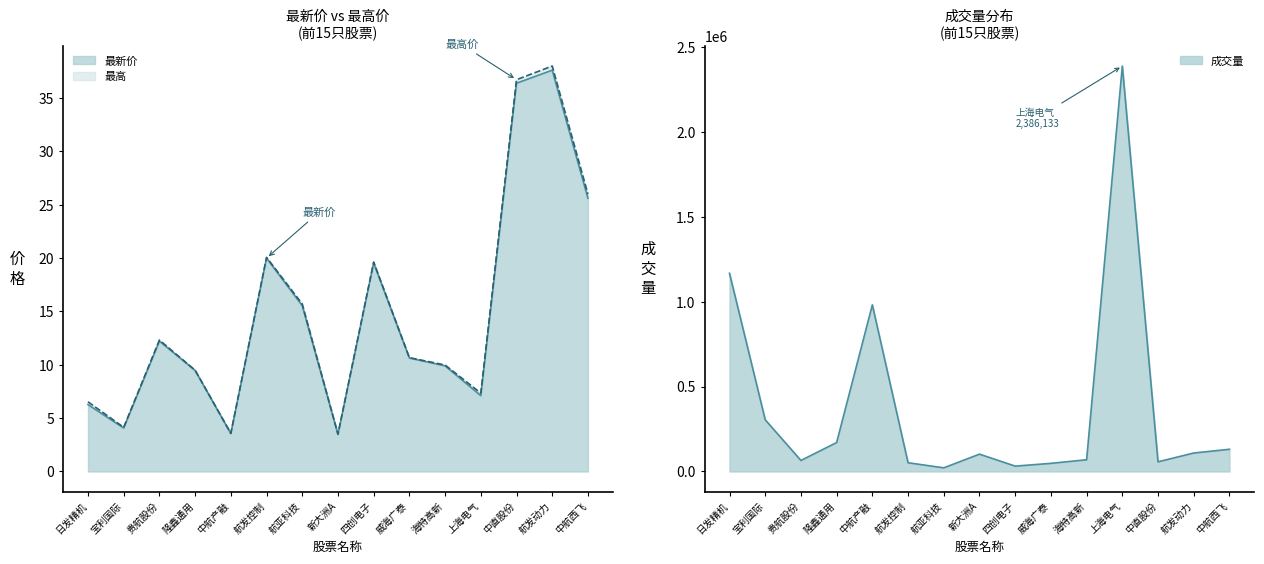

How many lines are shown in the chart?

2